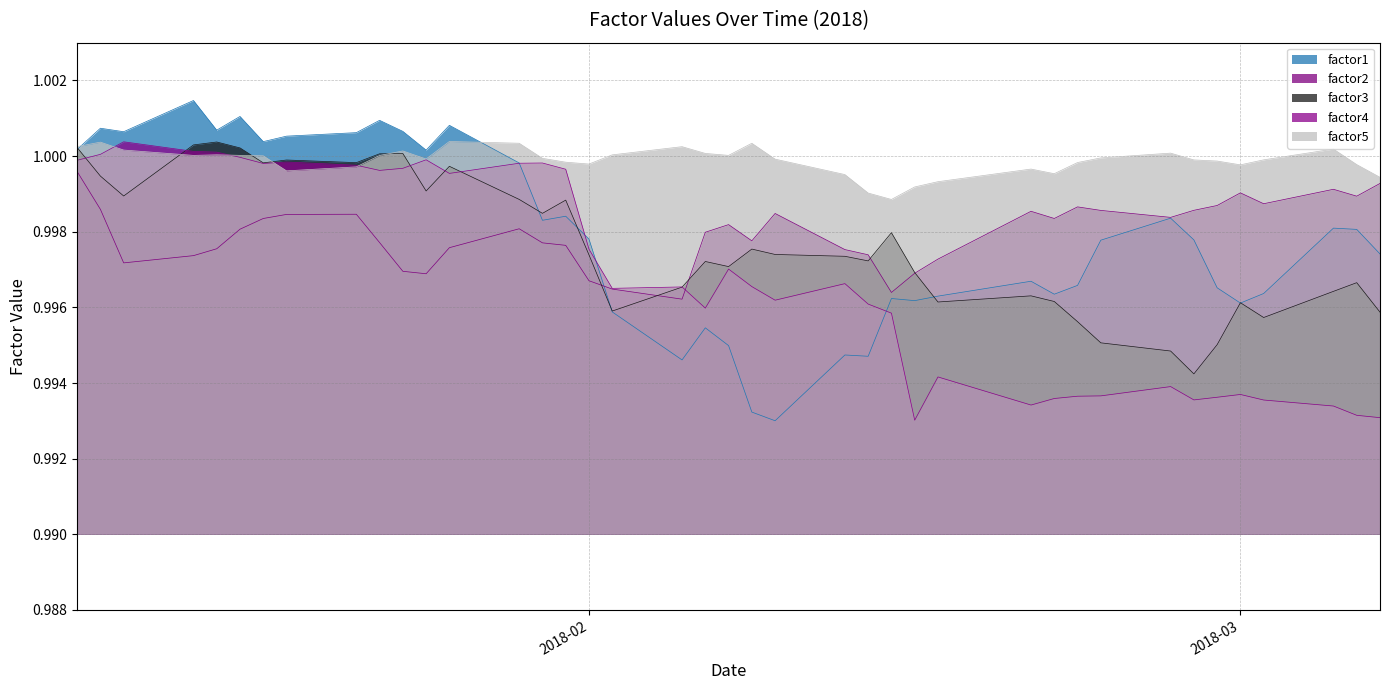

The factor1 series shows 0.6 at 2018-01-31. True or false?

False